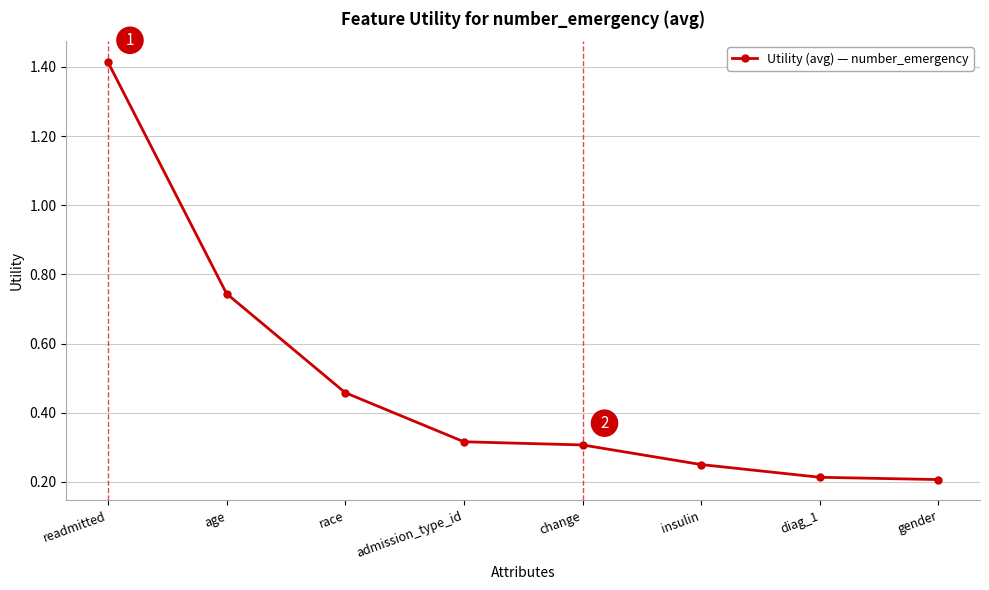

What is the label of the 5th point from the left?

change